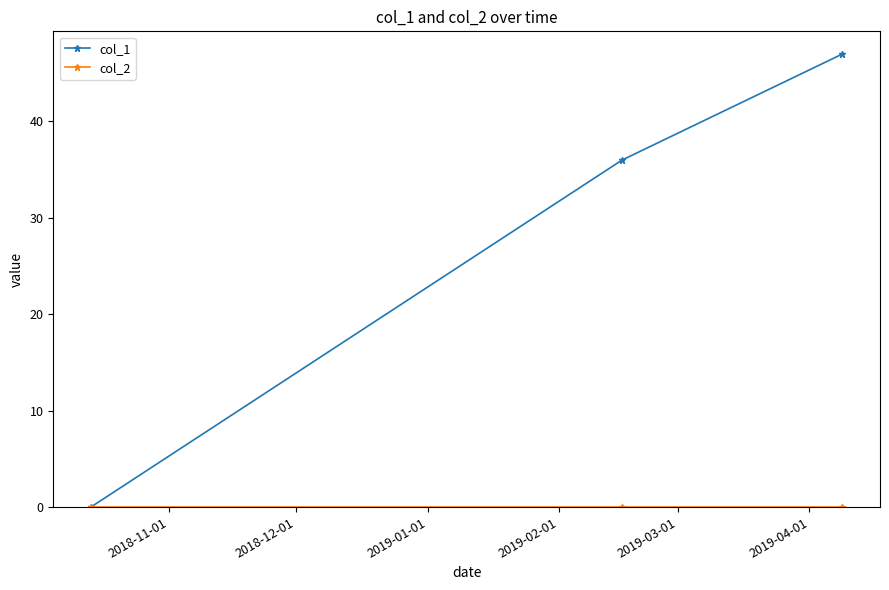

What is the maximum value for col_1?

47